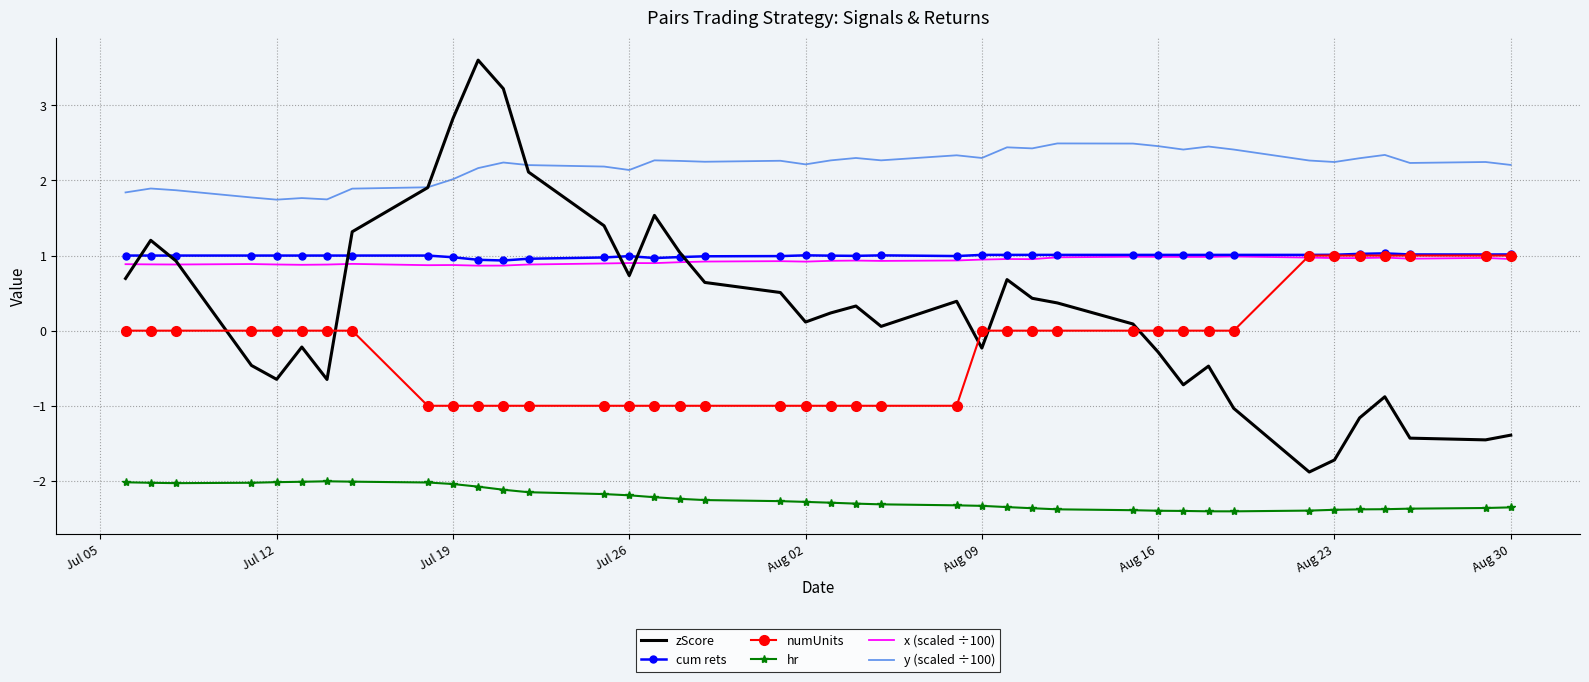

What are all the series names shown in the legend?

zScore, cum rets, numUnits, hr, x (scaled ÷100), y (scaled ÷100)